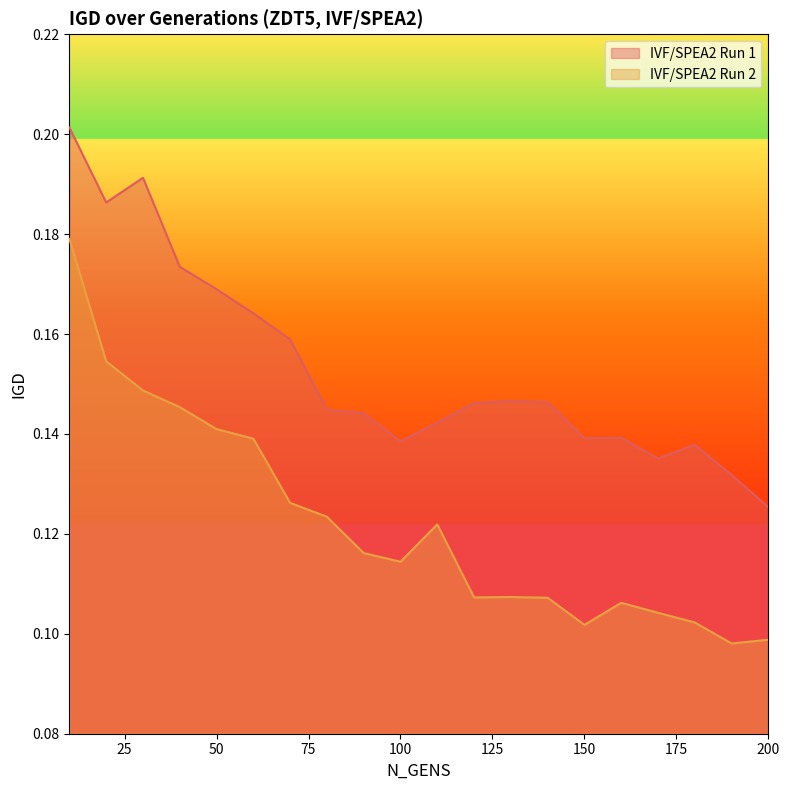

Read the IVF/SPEA2 Run 2 value at 70.

0.1